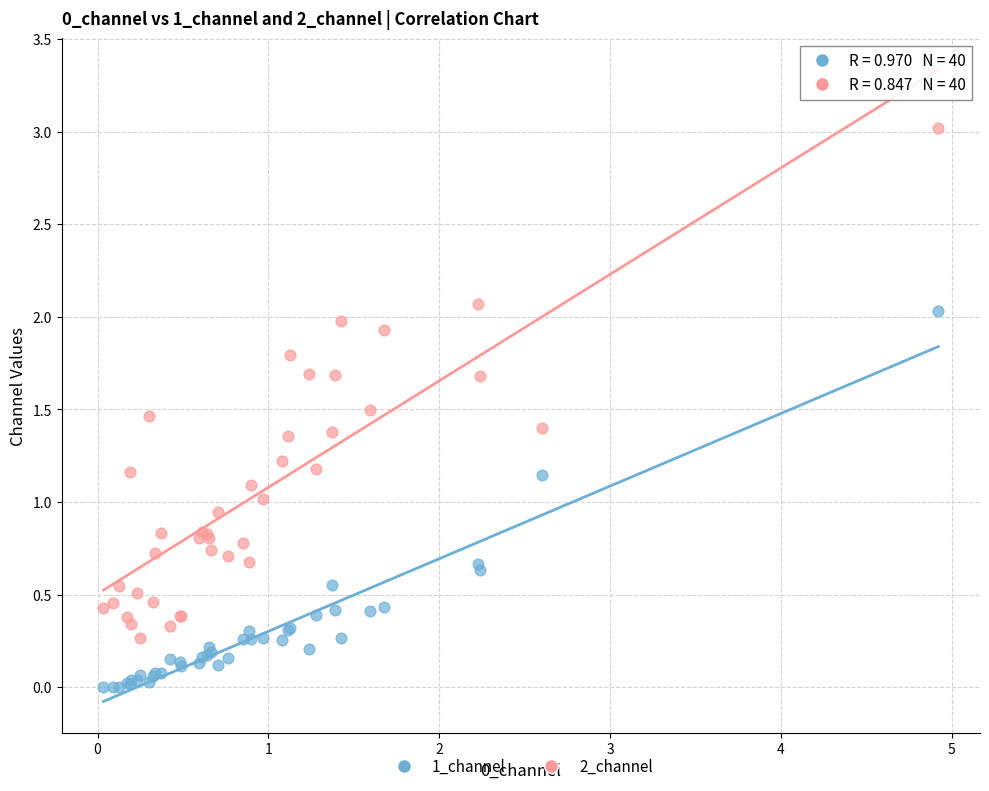

What are all the series names shown in the legend?

1_channel, 2_channel